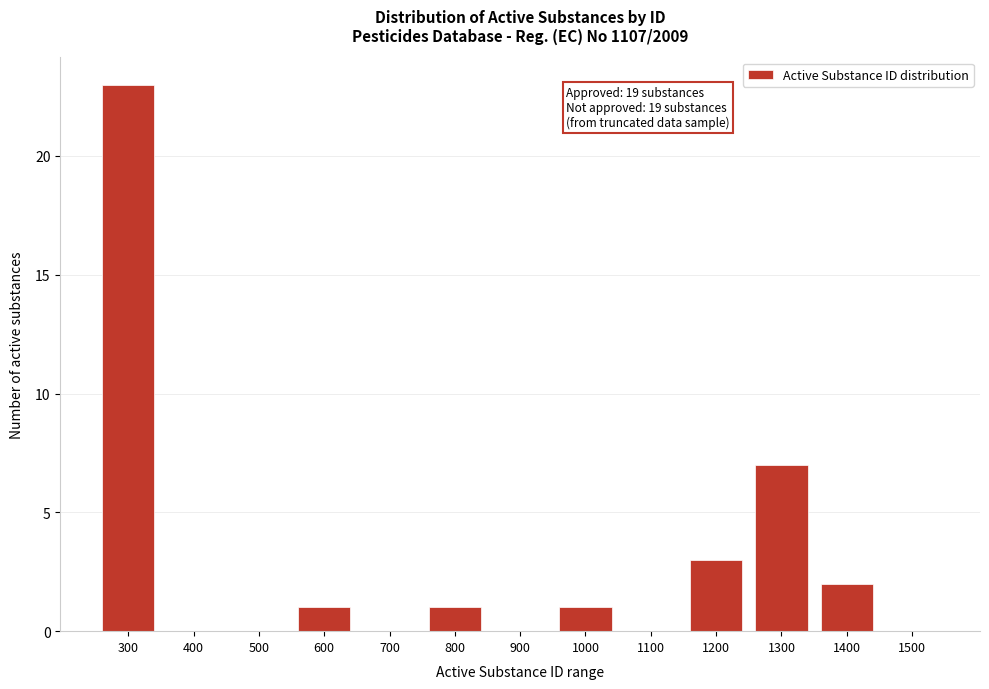

Reading left to right, extract all data points from this chart.

300=23	400=0	500=0	600=1	700=0	800=1	900=0	1000=1	1100=0	1200=3	1300=7	1400=2	1500=0